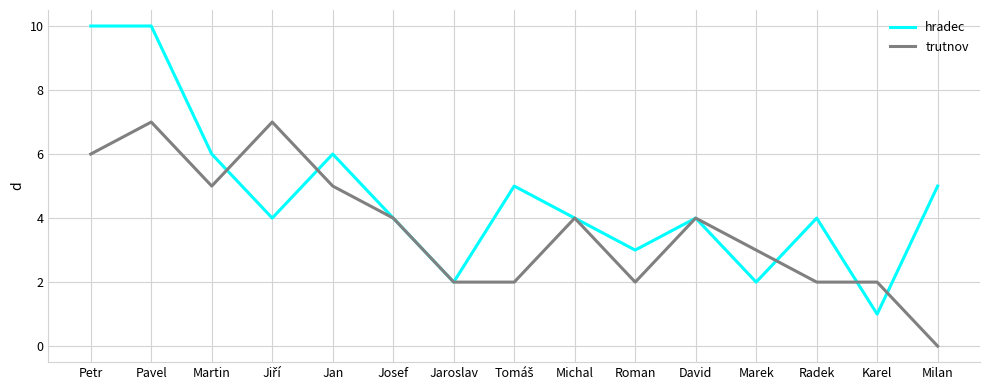

At which category is the sum across all series the highest?

Pavel